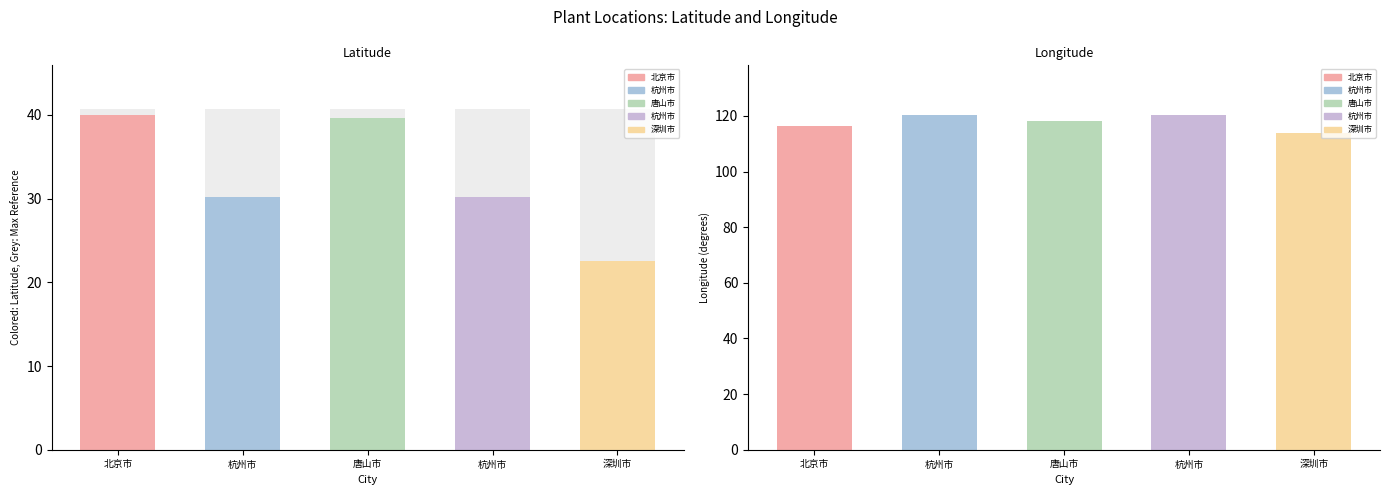

Which series has the widest spread of values?

Latitude